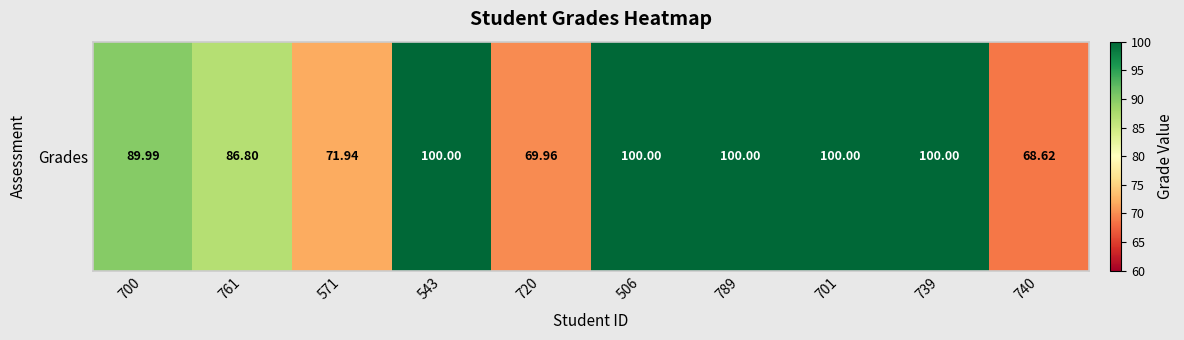

Reading left to right, what are all the values shown in this chart?

700=90.0	761=86.8	571=71.9	543=100.0	720=70.0	506=100.0	789=100.0	701=100.0	739=100.0	740=68.6